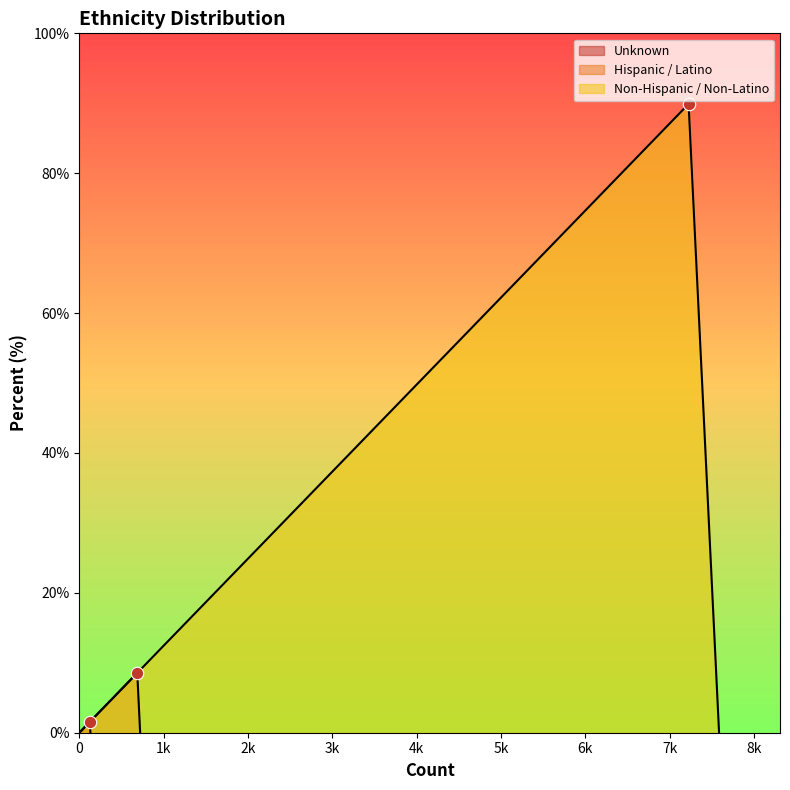

Between Non-Hispanic / Non-Latino and Hispanic / Latino, which is larger?

Non-Hispanic / Non-Latino